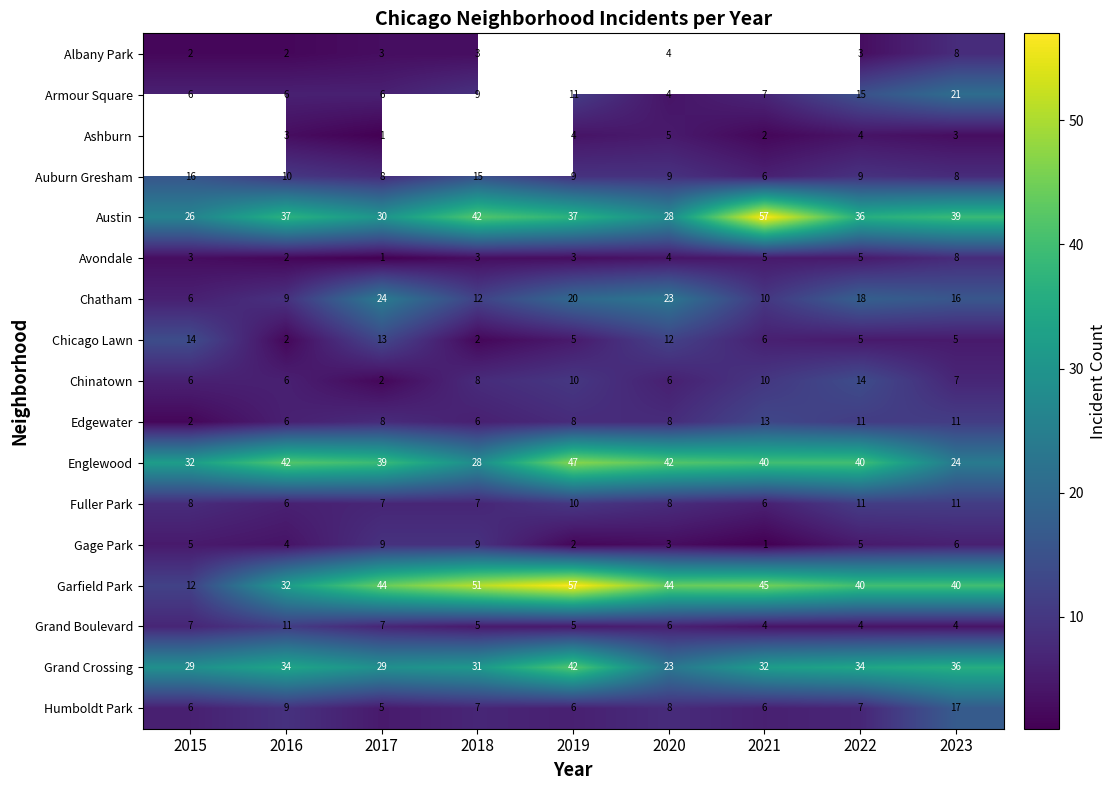

At which category is the sum across all series the highest?

2023